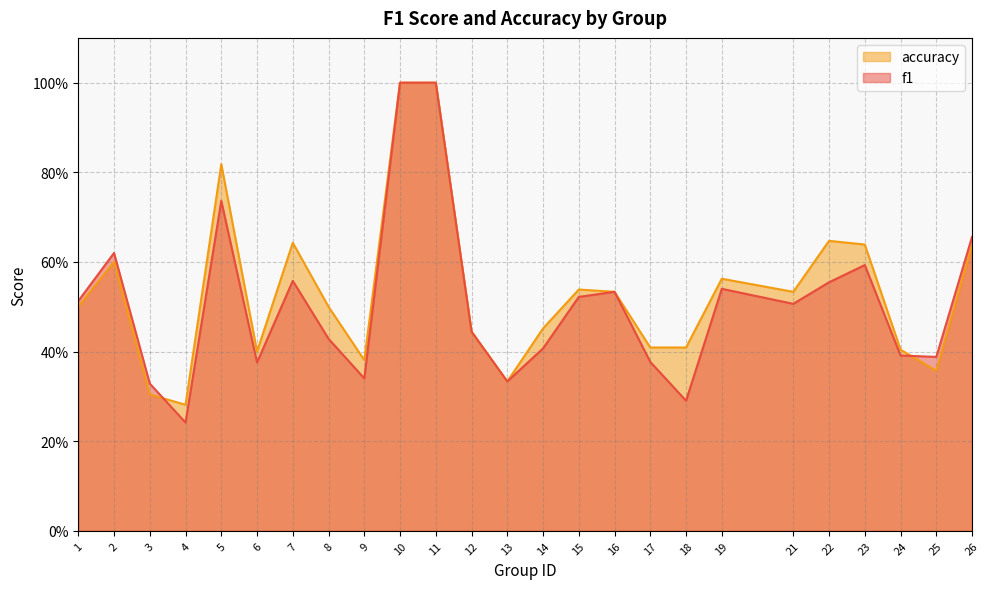

In accuracy, how many points are lower than both neighbors (excluding endpoints)?

6